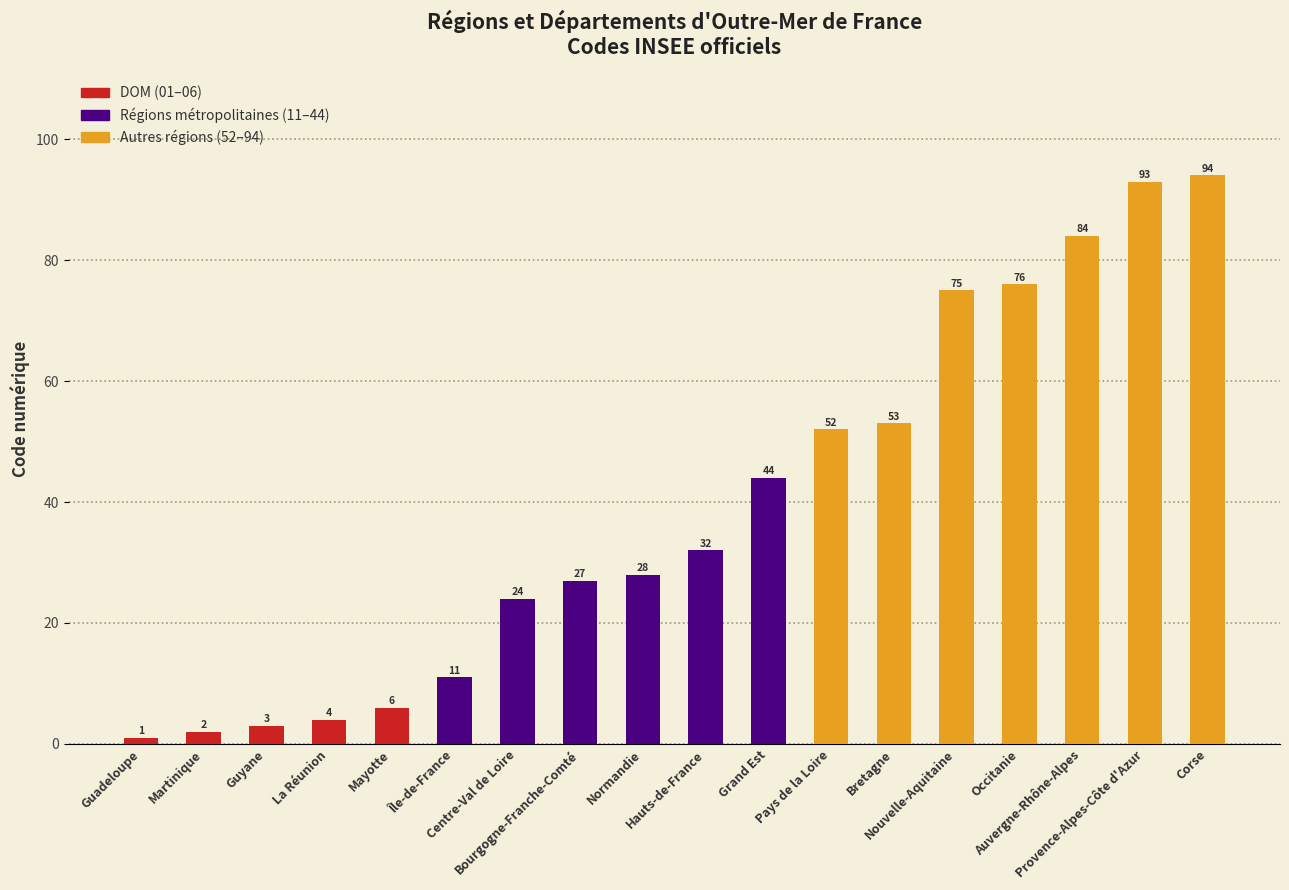

The chart shows a value of 76 at Occitanie. True or false?

True